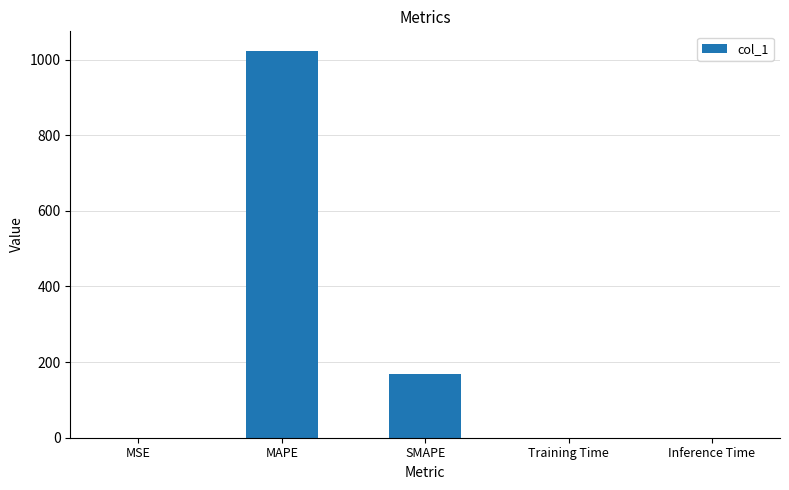

True or false: the data shows 0.0 at Inference Time.

True